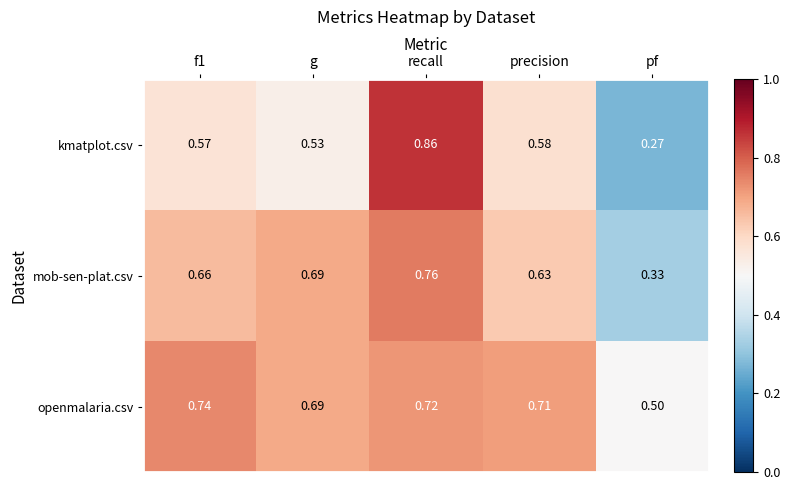

At which category is the sum across all series the highest?

recall